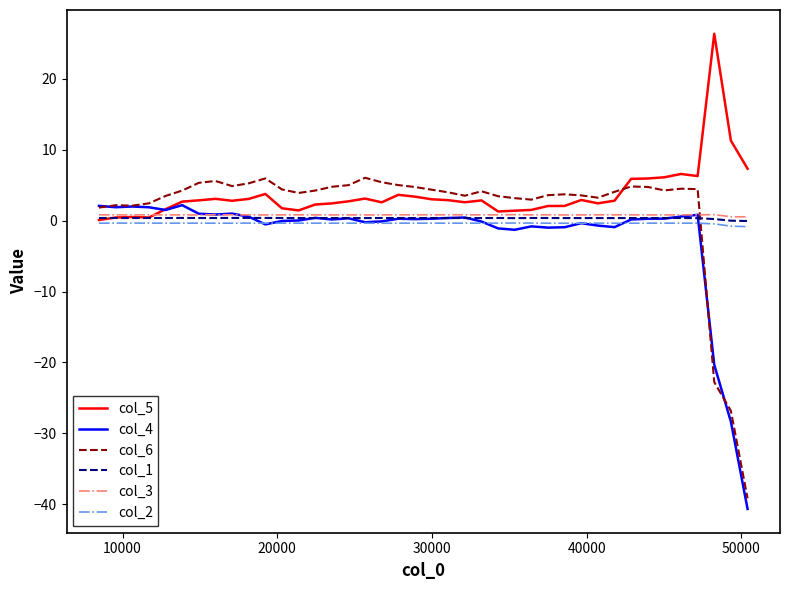

After their last crossing, which series has the higher values: col_4 or col_3?

col_3